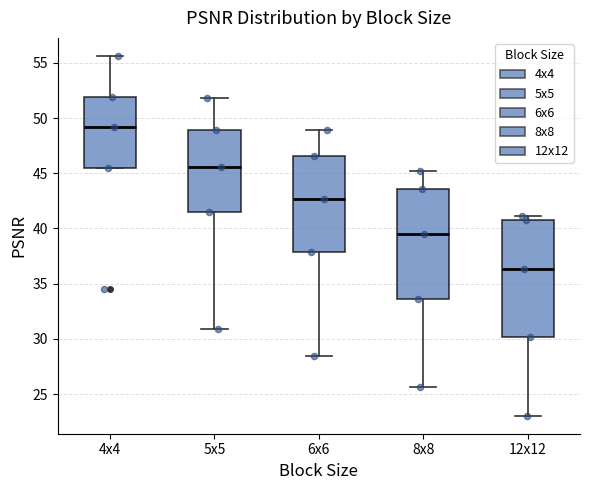

Which box's median line is the lowest?

12x12